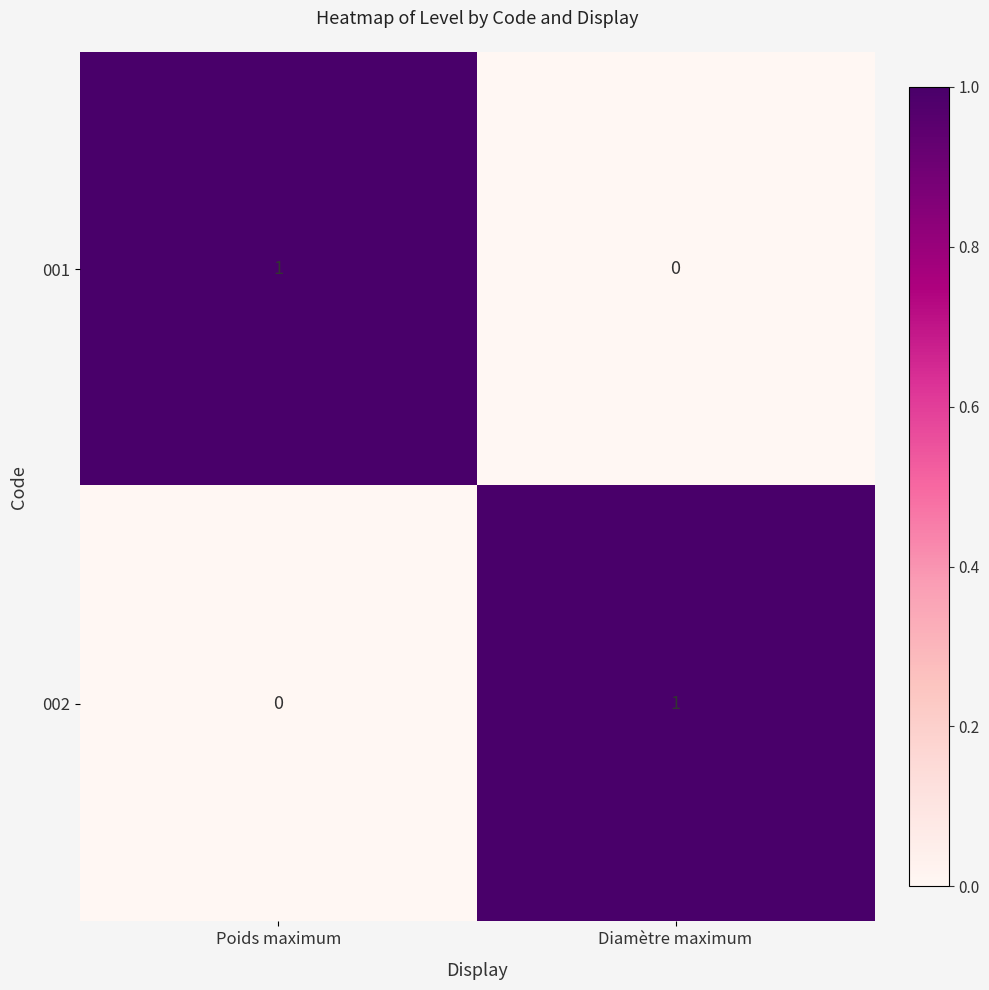

How many series are shown in this chart?

2